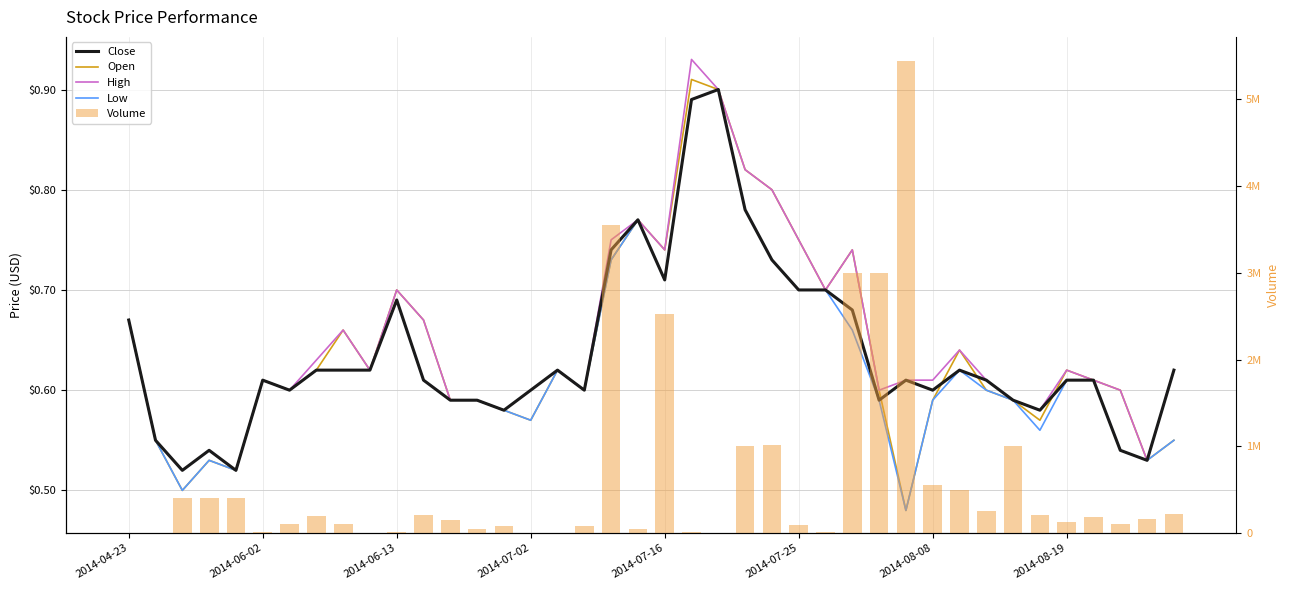

What is the difference between the highest and lowest values at 39?

219999.5